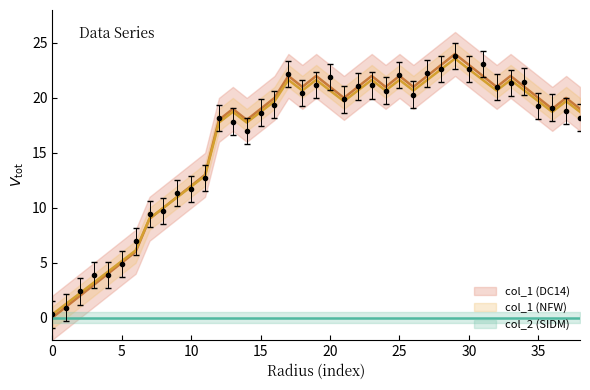

What is the sum of the col_1 values at 36 and 15?

38.0